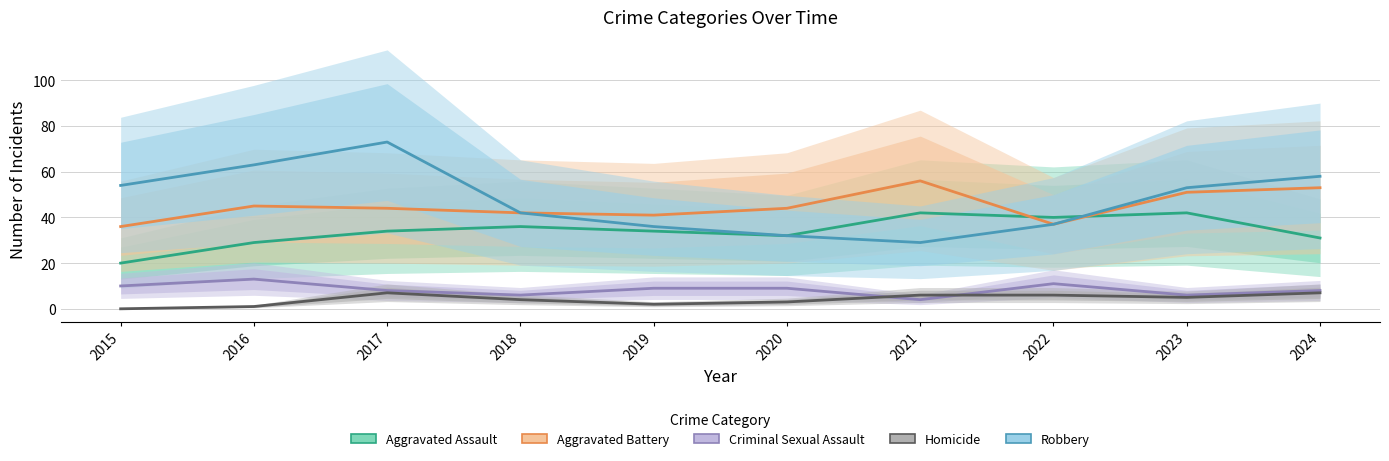

Which category has the highest value across all series?

2017